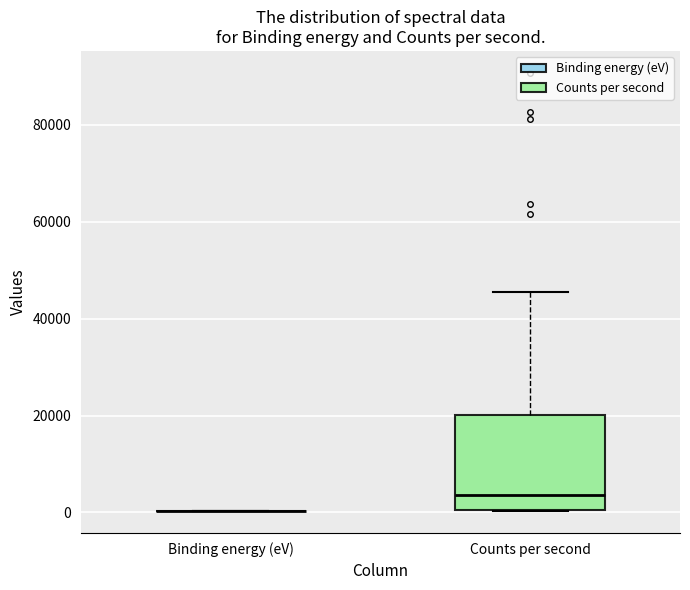

Reading left to right, read every box against the y-axis: the position of its median line, the range the box covers, and the ends of its whiskers. The values are not printed on the chart, so give them approximately, as read against the axis.

Binding energy (eV): box collapsed to a line at 0, whiskers 0 to 0
Counts per second: median 4000, box 0 to 20000, whiskers 0 to 46000